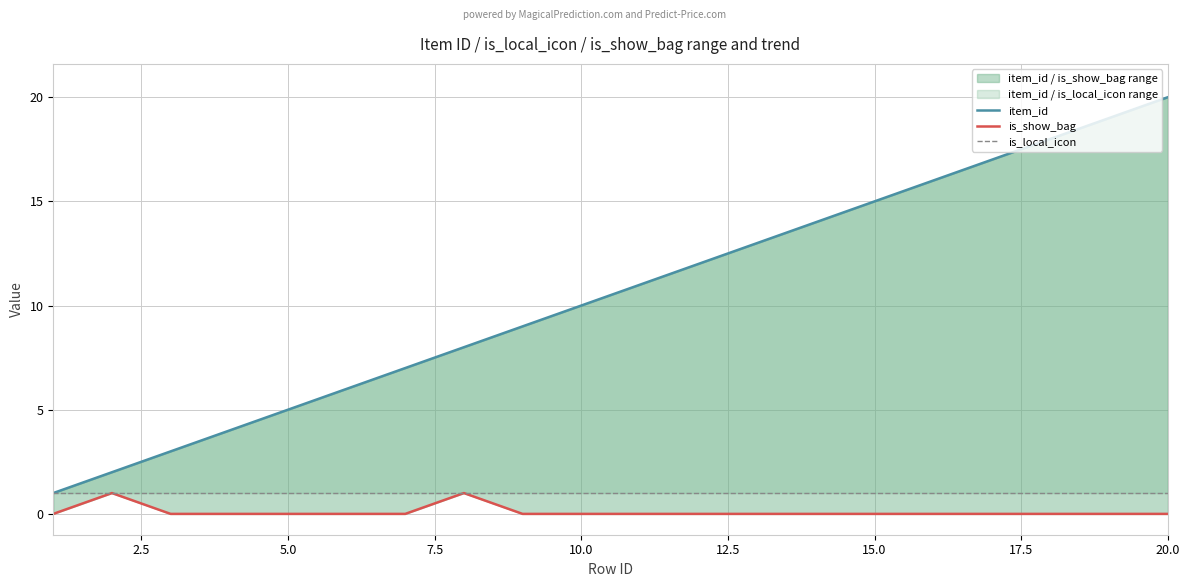

Which series has the largest total across all categories?

item_id